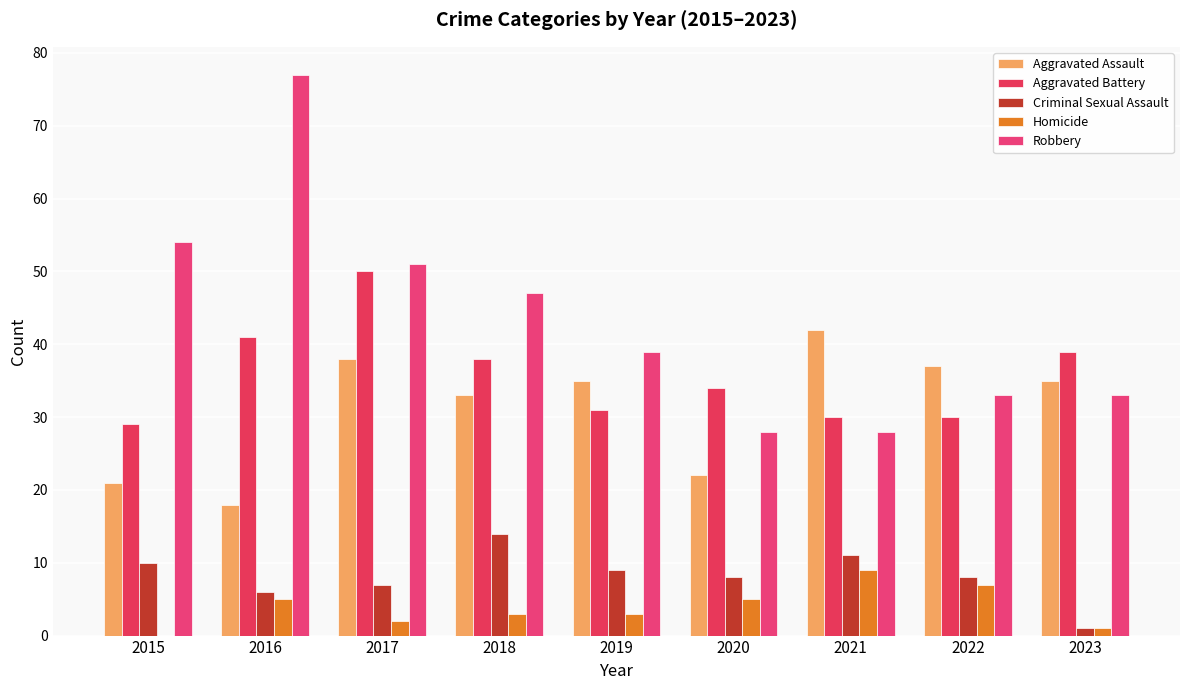

The Aggravated Assault series shows 42 at 2021. True or false?

True